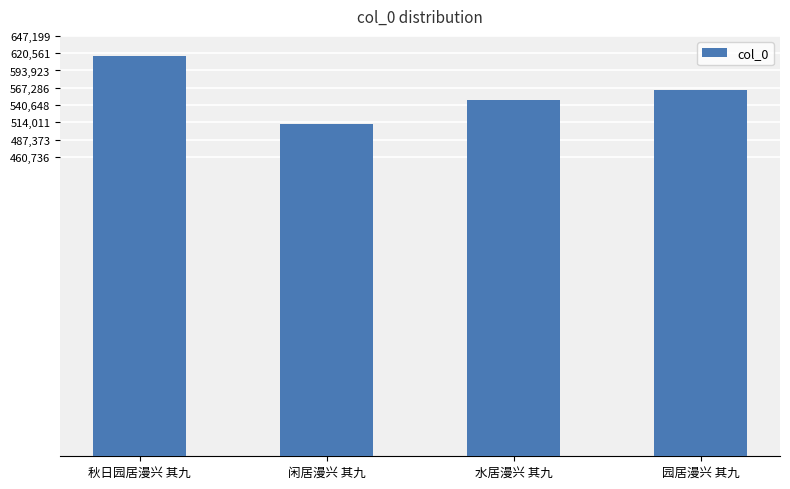

What is the label of the 2nd bar from the right?

水居漫兴 其九